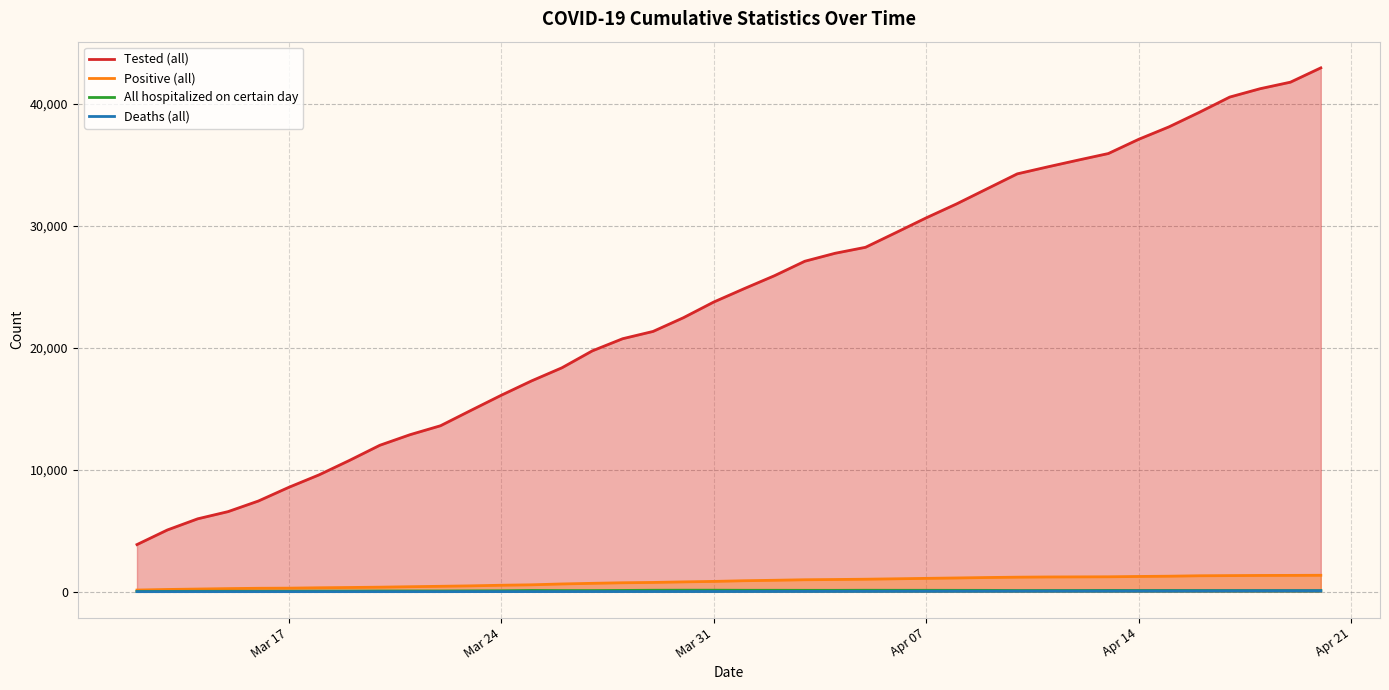

Which series has the widest spread of values?

Tested (all)